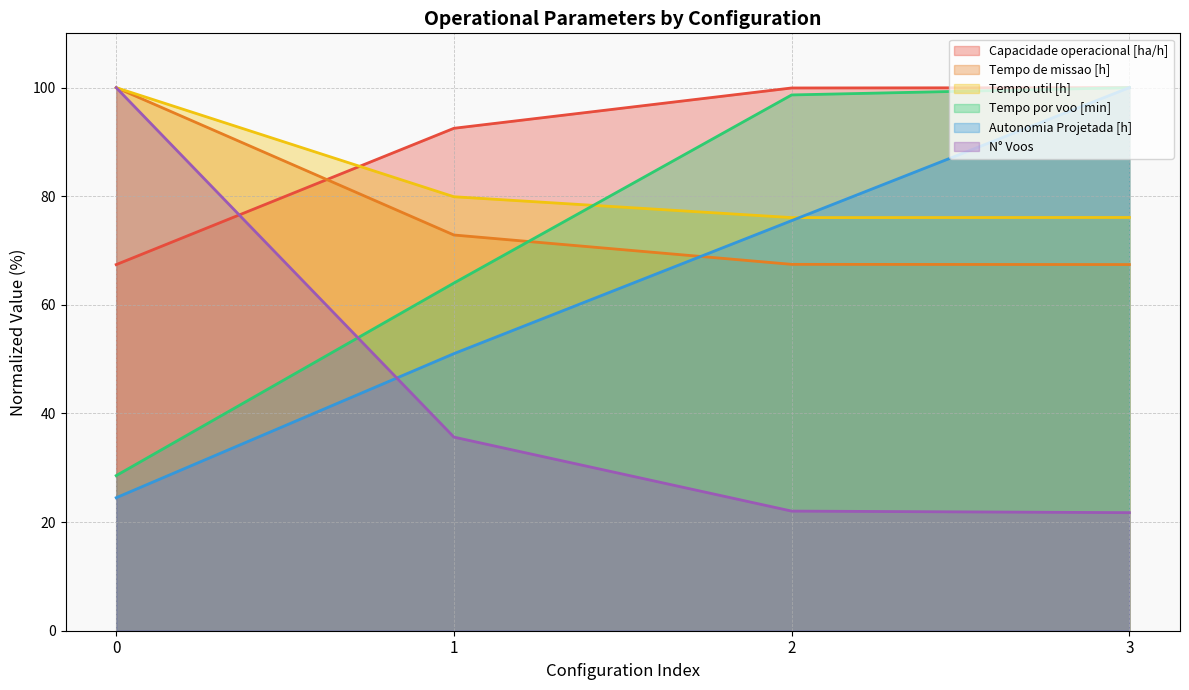

What is the sum of all Tempo util [h] (line) values?

332.1